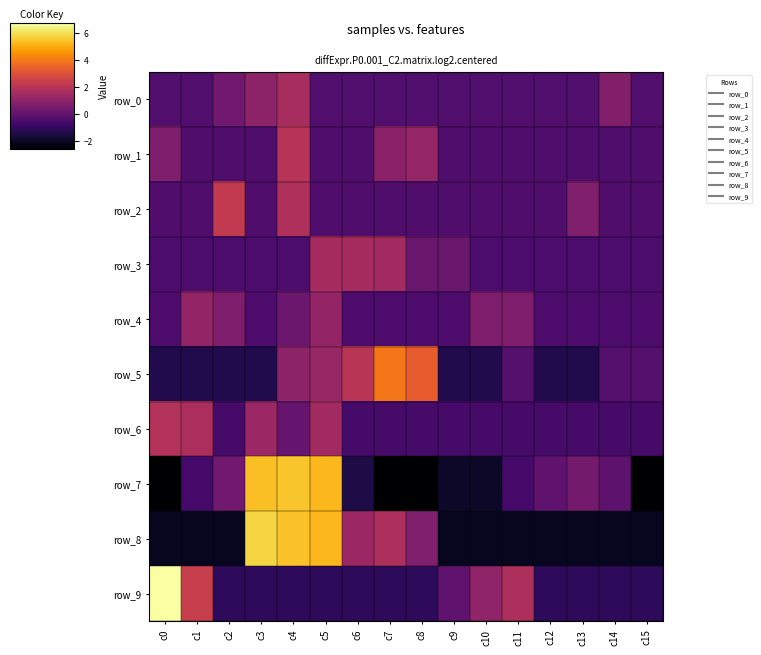

Which series has the largest range (max minus min)?

row_7